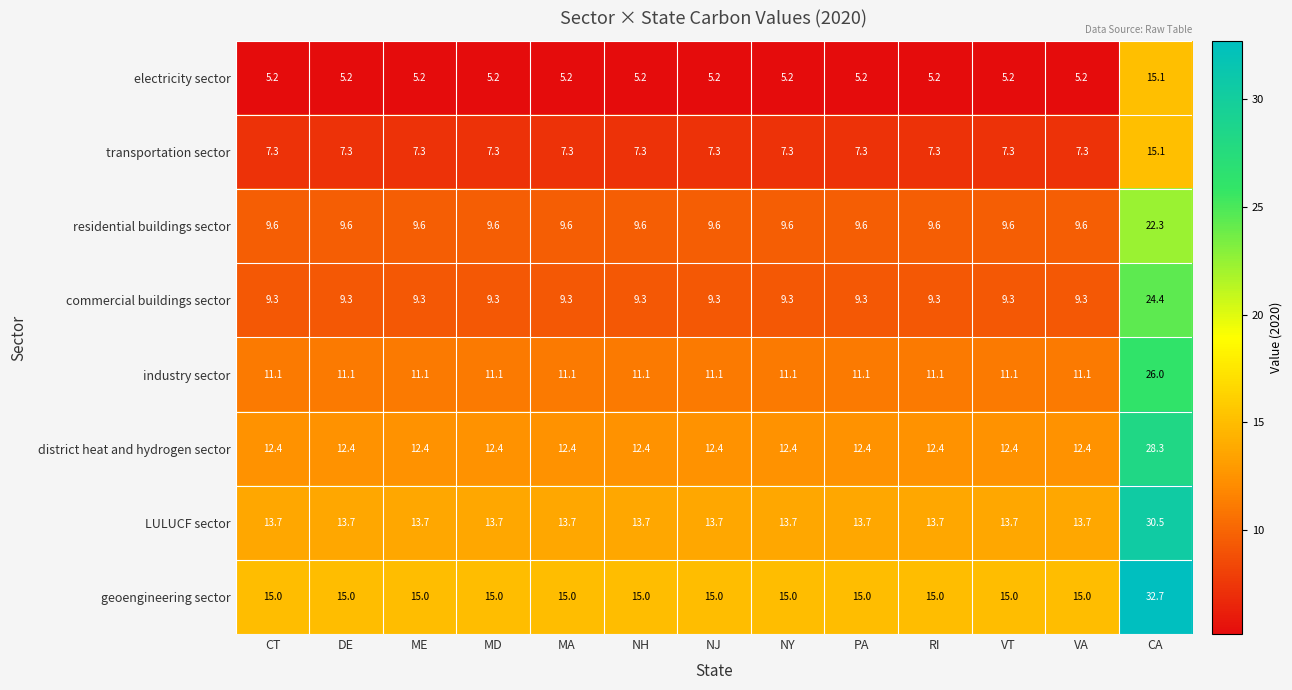

At MA, list the series in order from smallest to largest.

electricity sector, transportation sector, commercial buildings sector, residential buildings sector, industry sector, district heat and hydrogen sector, LULUCF sector, geoengineering sector